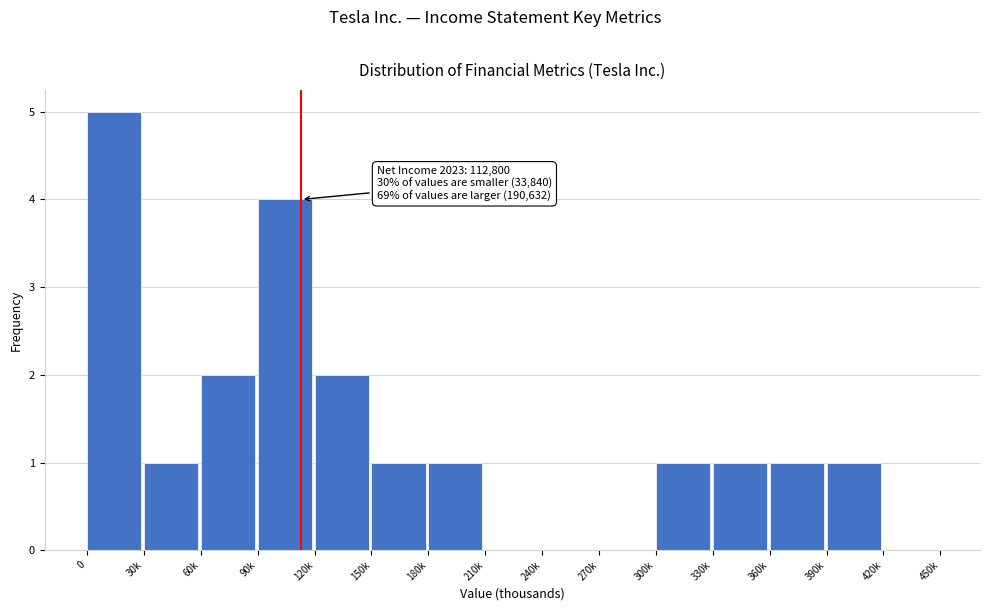

Reading left to right, extract all data points from this chart.

0=5	30k=1	60k=2	90k=4	120k=2	150k=1	180k=1	210k=0	240k=0	270k=0	300k=1	330k=1	360k=1	390k=1	420k=0